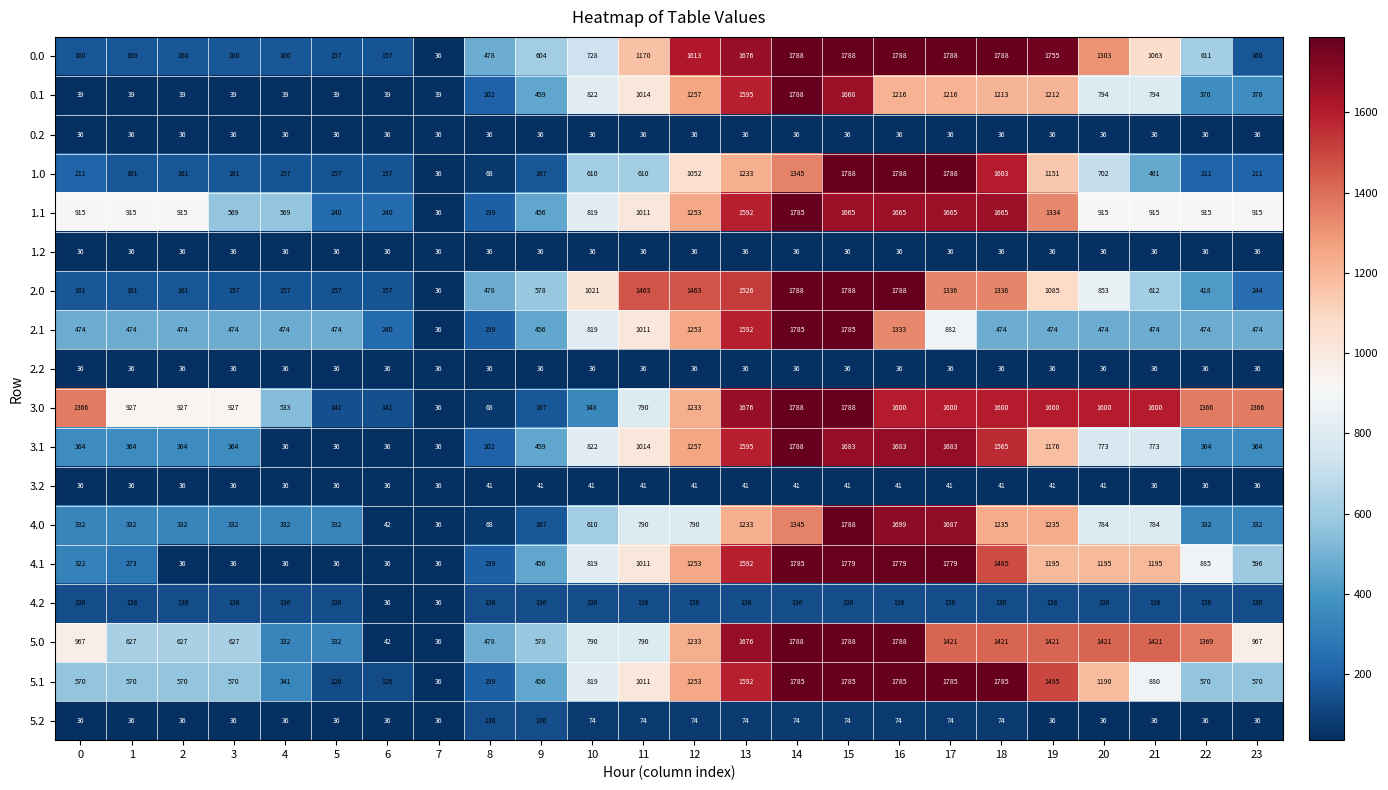

At which label does 3.1 reach its peak?

14